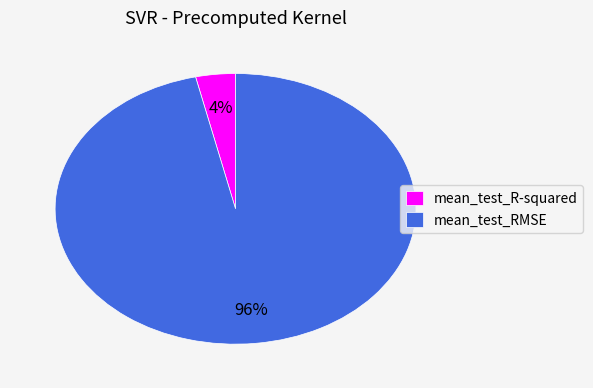

Do mean_test_RMSE and mean_test_R-squared together represent more than half of the pie?

Yes